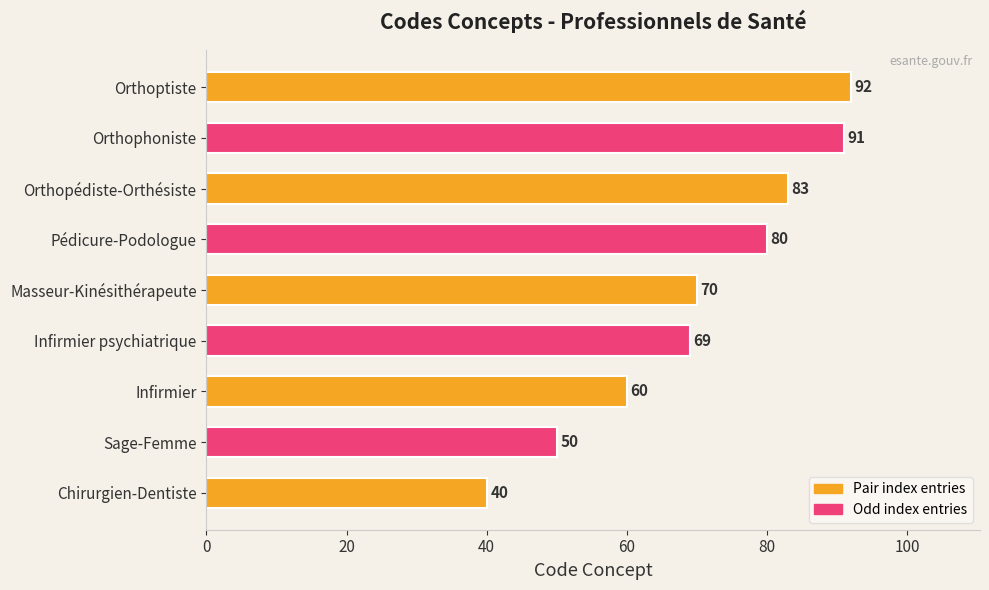

What is the difference between the maximum and minimum values?

52